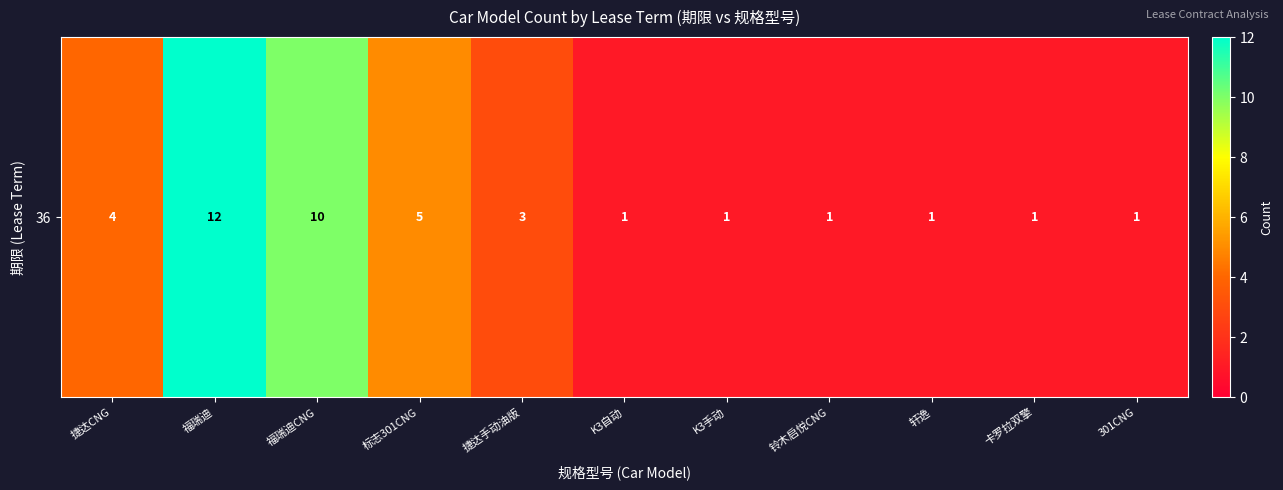

Rank the categories by value from highest to lowest.

福瑞迪, 福瑞迪CNG, 标志301CNG, 捷达CNG, 捷达手动油版, K3自动, K3手动, 铃木启悦CNG, 轩逸, 卡罗拉双擎, 301CNG